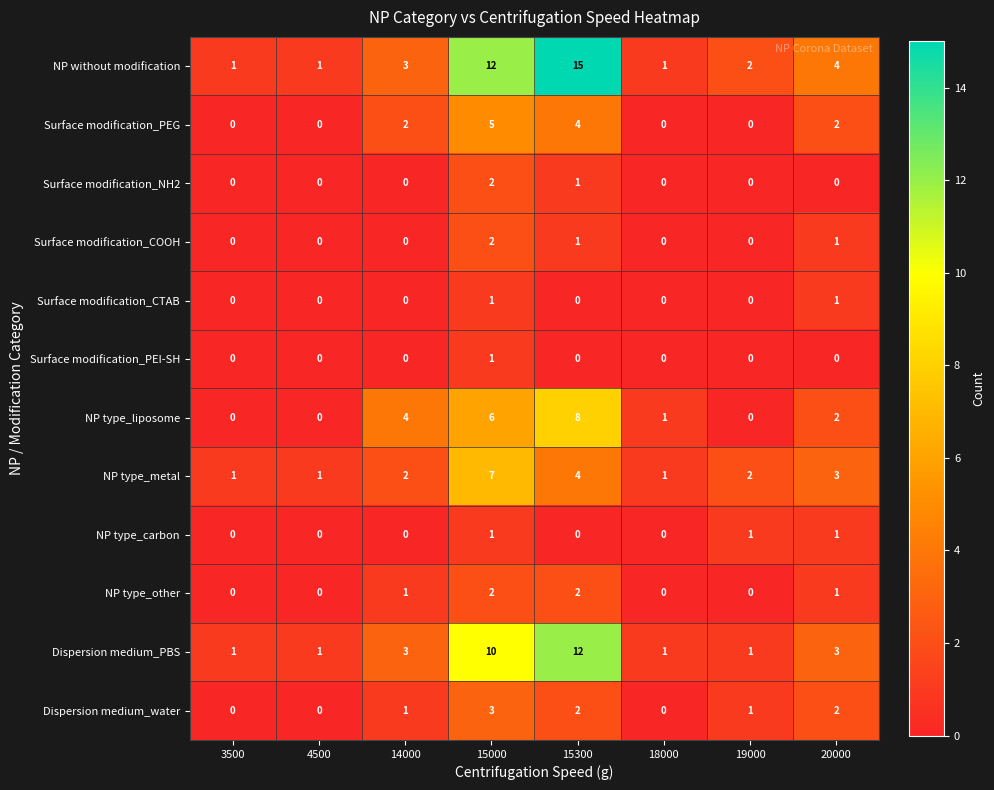

Which label corresponds to the largest value in the chart?

15300